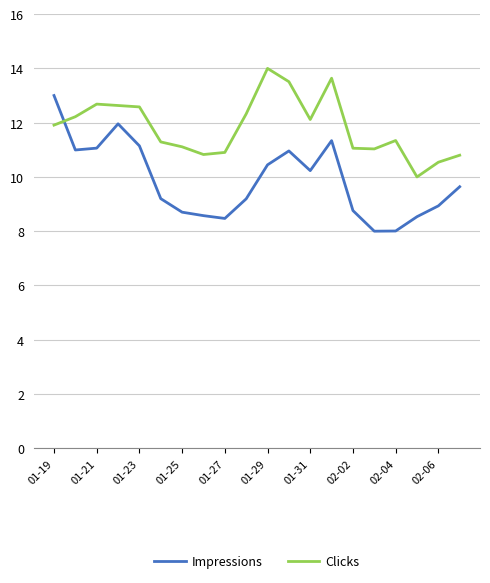

Rank the series by their maximum value, from highest to lowest.

Clicks, Impressions